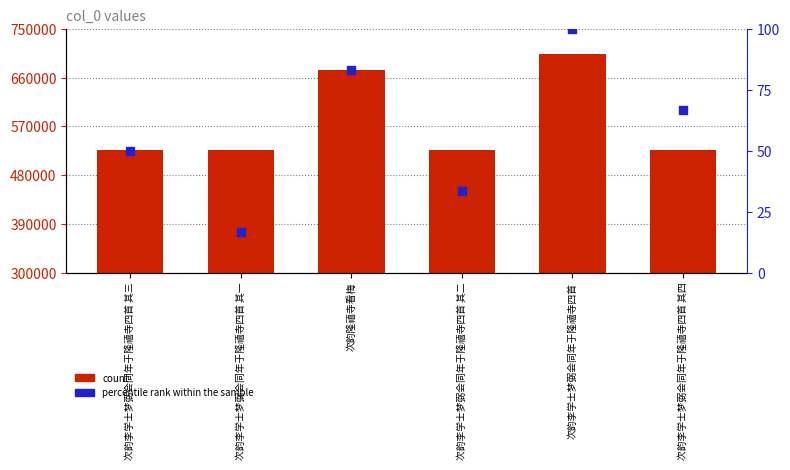

Which series has the largest total across all categories?

count